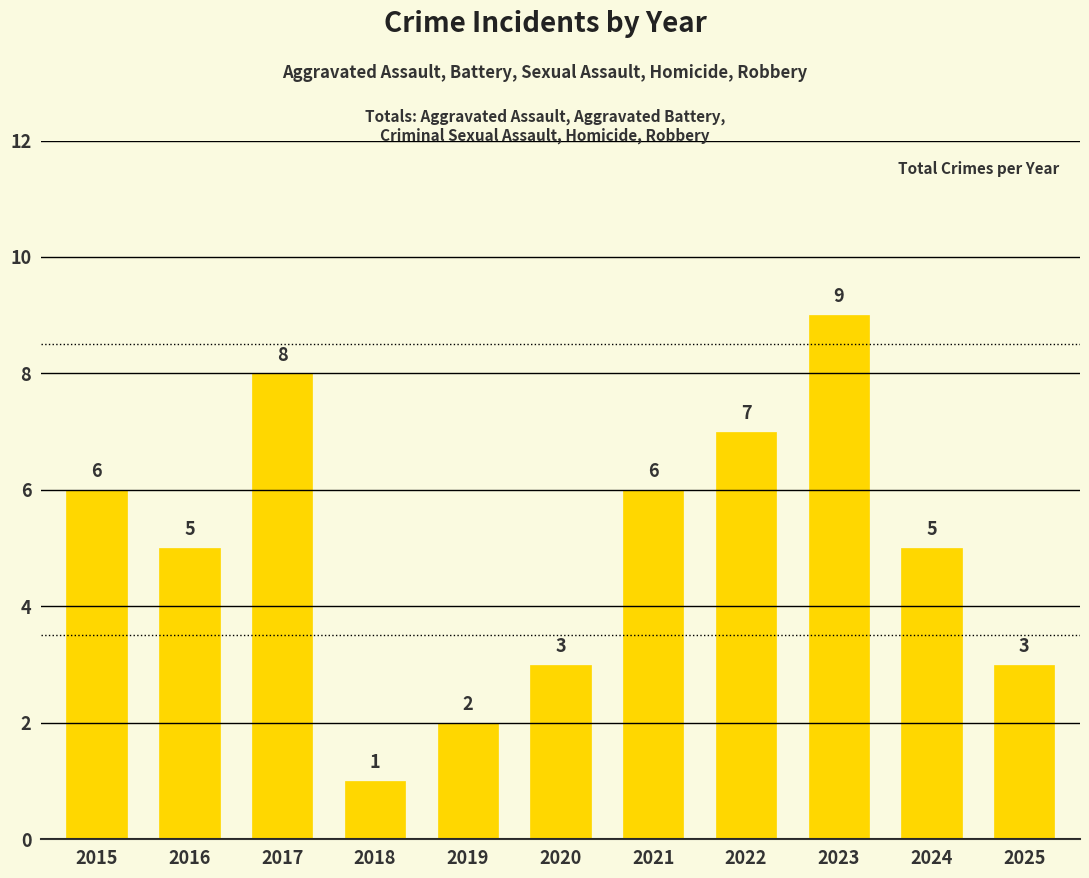

The value at 2020 is 1. True or false?

False